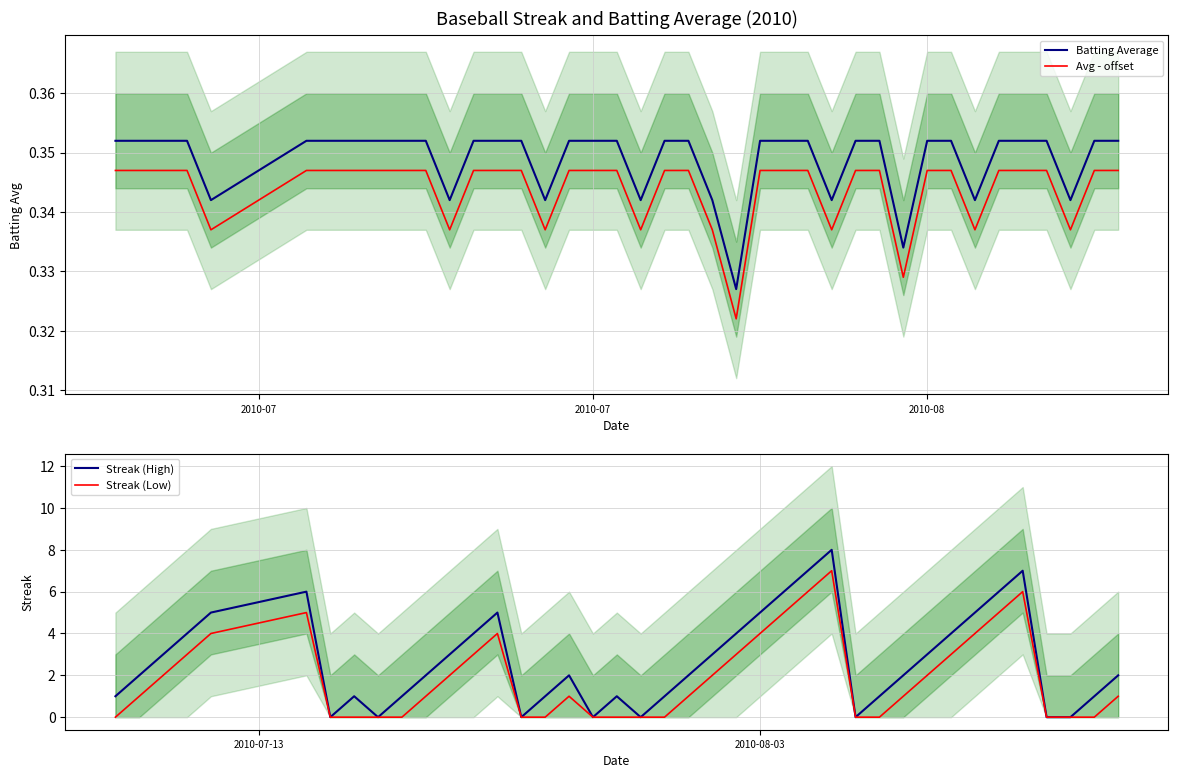

What is the sum of all Streak (Low) values?

76